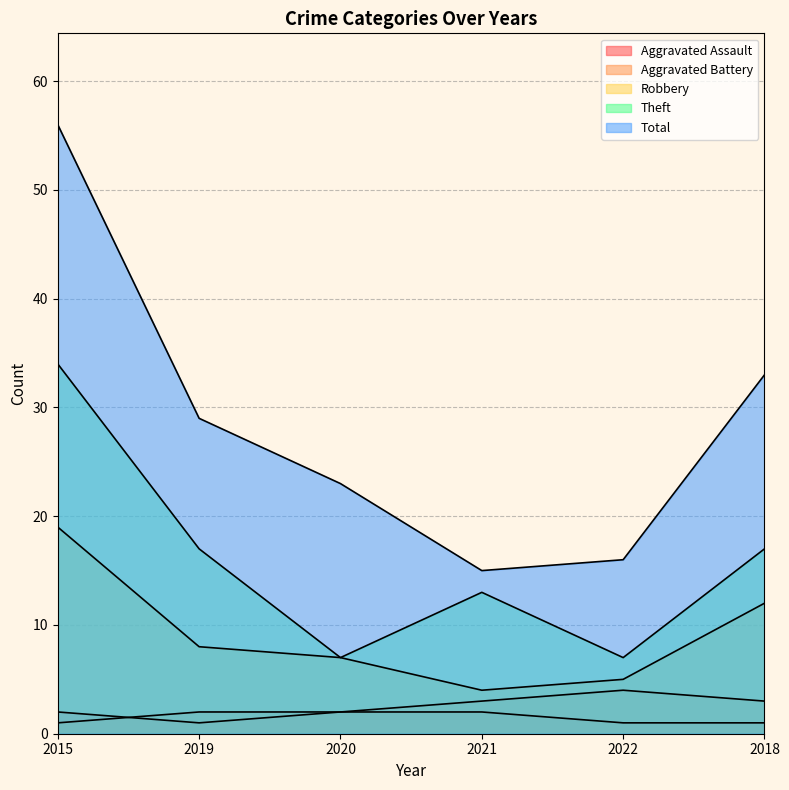

True or false: Aggravated Battery and Robbery cross at least once.

False